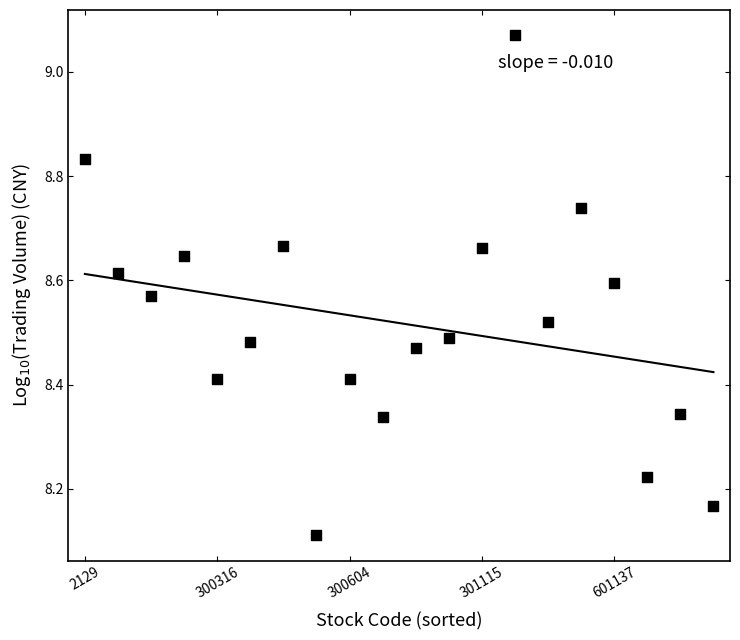

What is the range of Y values (max minus min)?

1.0